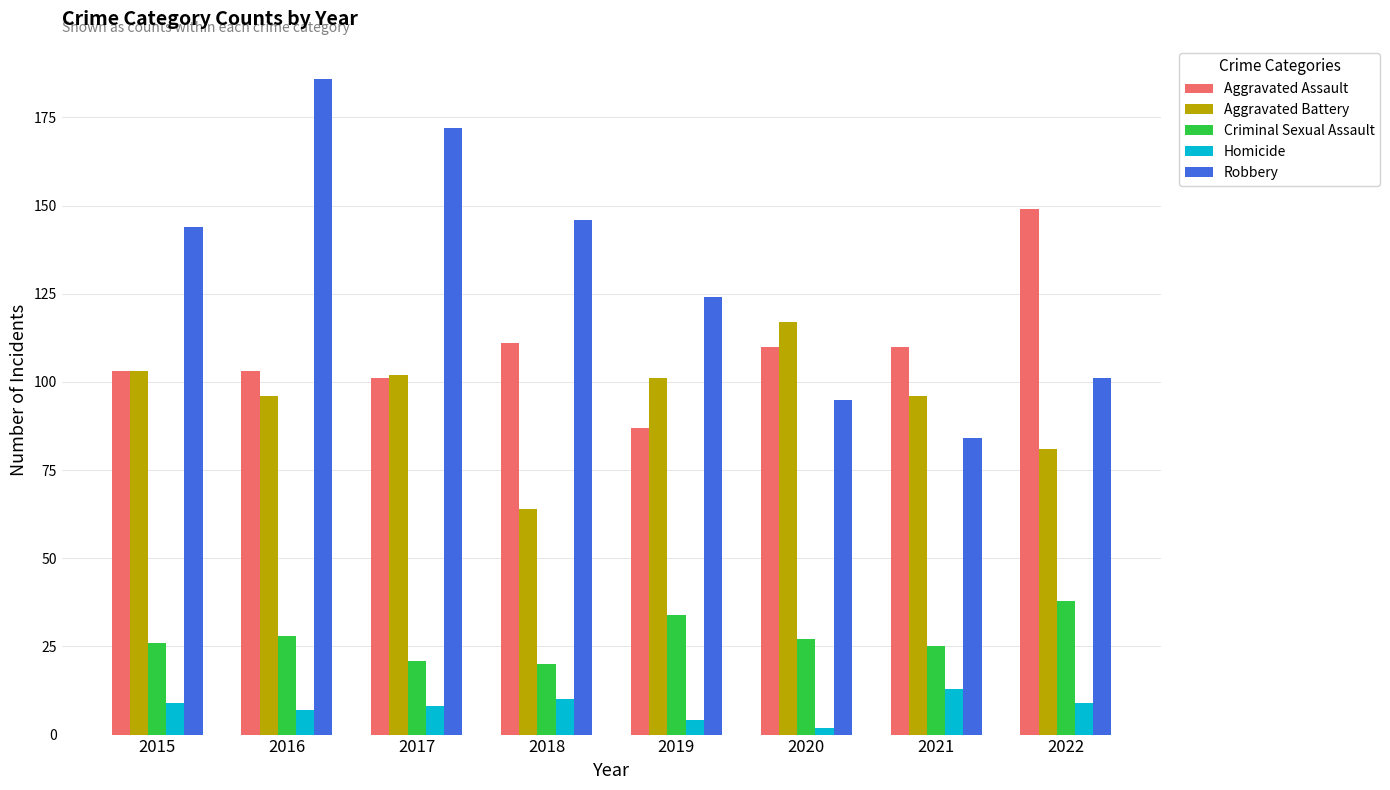

What is the sum of the Robbery values at 2019 and 2022?

225